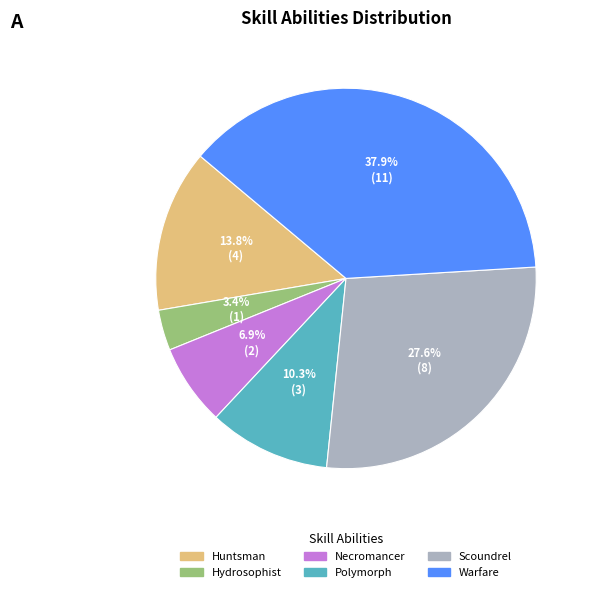

Is there a majority slice in this chart?

No